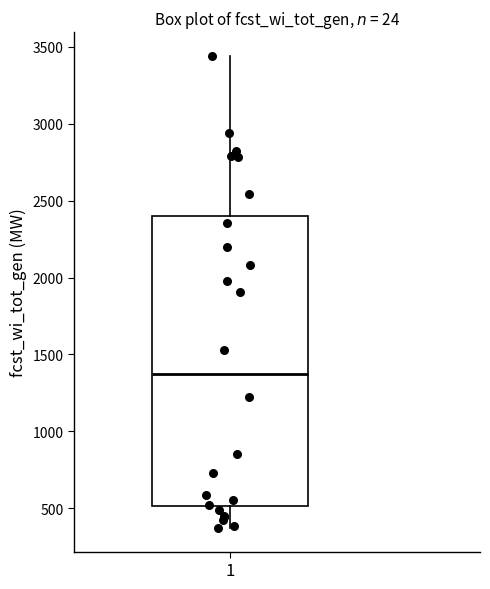

Transcribe this box plot: give where the median line is, the range the box spans, and where the two whiskers end, as read against the y-axis. The values are not printed on the chart, so give them approximately, as read against the axis.

median 1400, box 500 to 2400, whiskers 350 to 3450